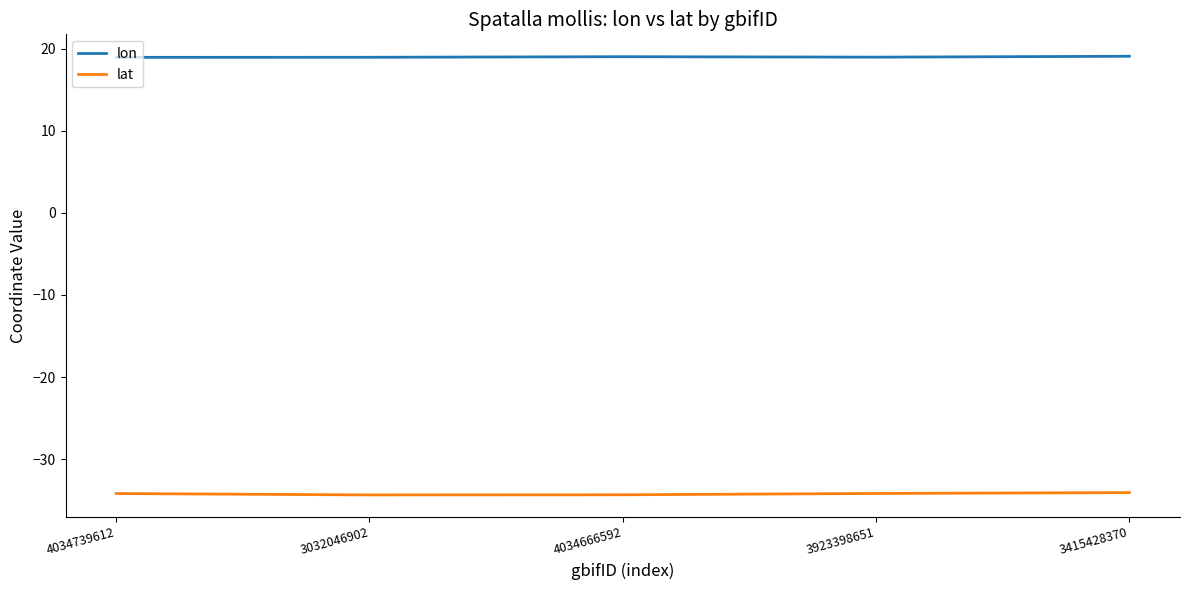

List the series in order of their peak value, lowest first.

lat, lon